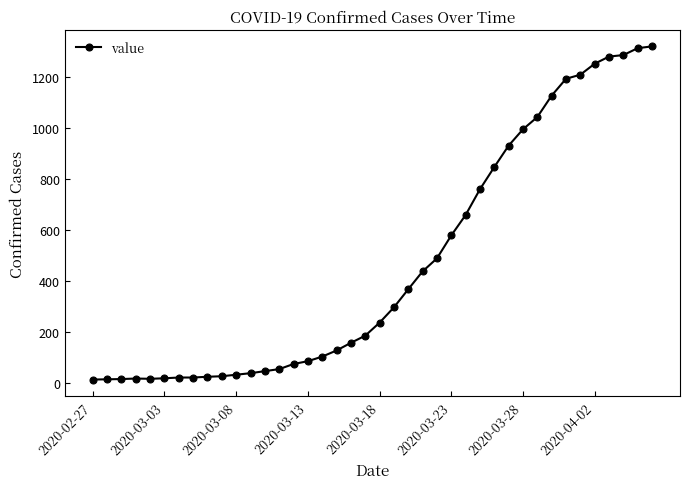

How many distinct data groups are displayed?

1